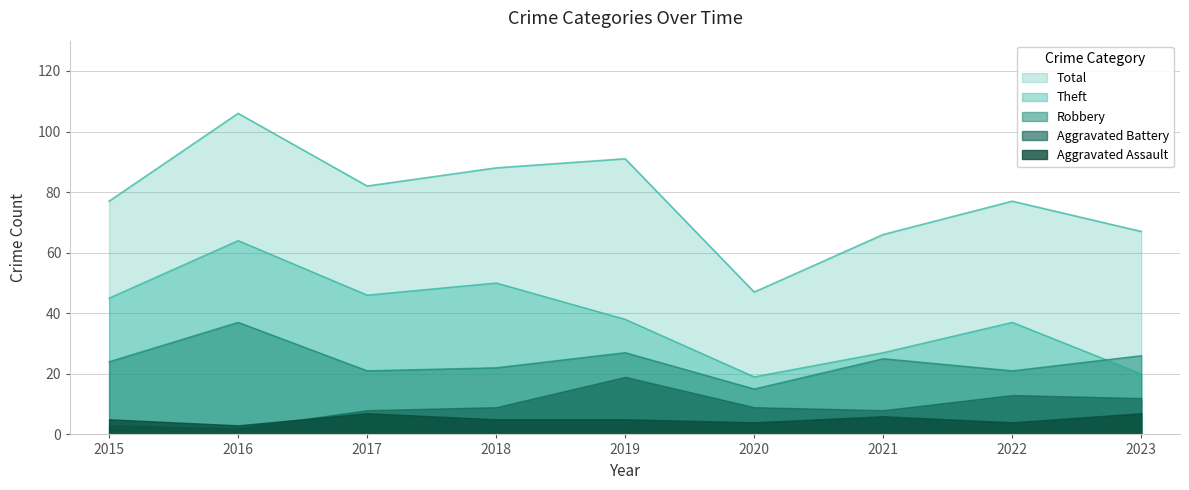

Is it true that Theft equals 19 at 2020?

True